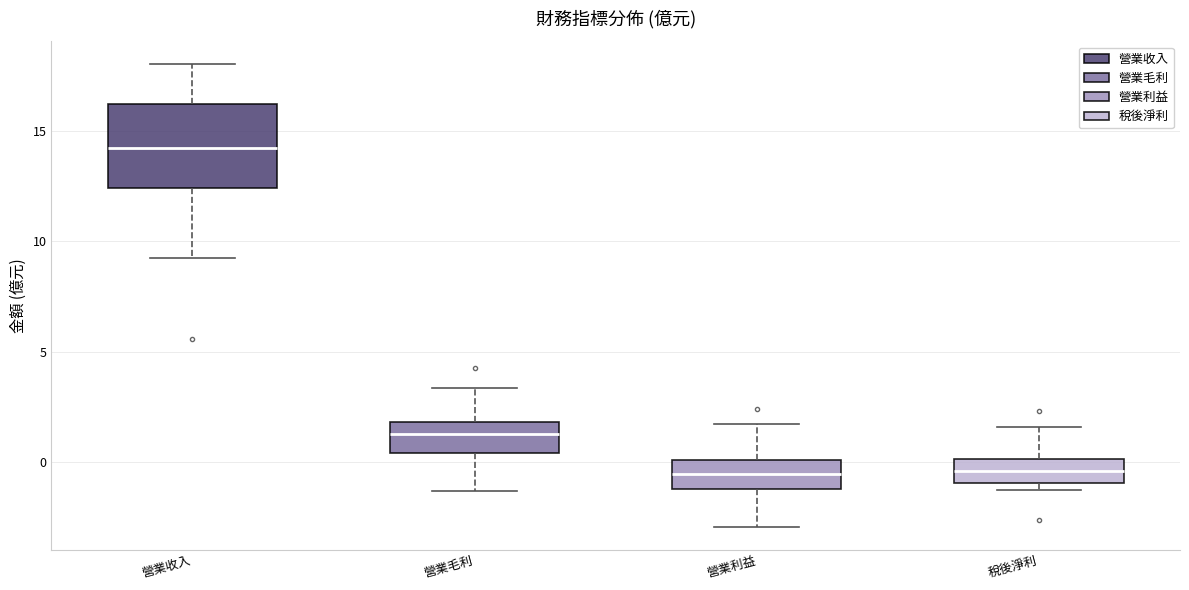

Reading left to right, read every box against the y-axis: the position of its median line, the range the box covers, and the ends of its whiskers. The values are not printed on the chart, so give them approximately, as read against the axis.

營業收入: median 14.0, box 12.5 to 16.0, whiskers 9.0 to 18.0
營業毛利: median 1.5, box 0.5 to 2.0, whiskers -1.5 to 3.5
營業利益: median -0.5, box -1.0 to 0.0, whiskers -3.0 to 2.0
稅後淨利: median -0.5, box -1.0 to 0.0, whiskers -1.5 to 1.5